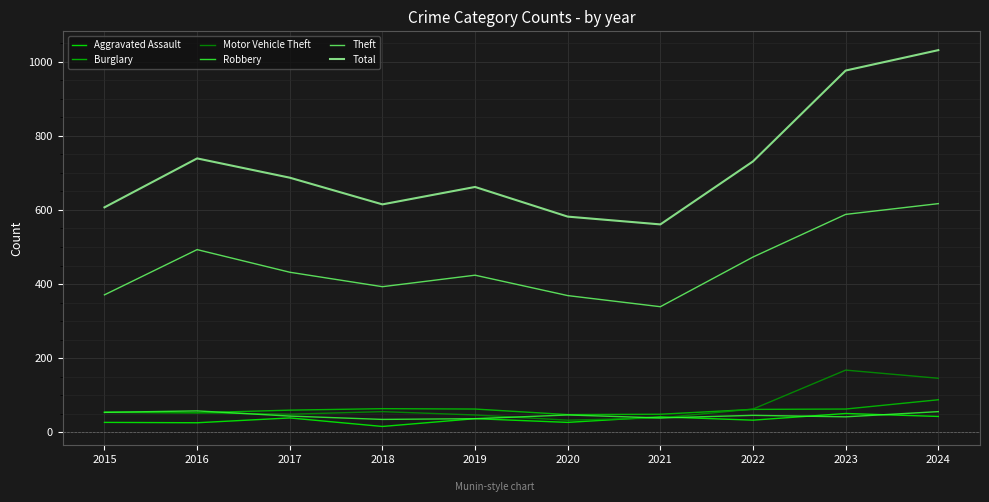

True or false: Motor Vehicle Theft has a value of 53 at 2016.

True